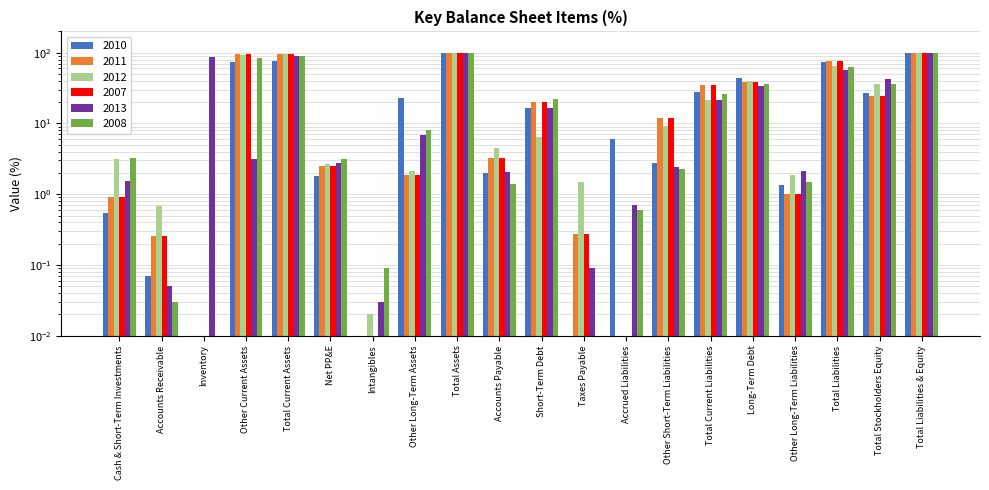

Rank the series at Other Short-Term Liabilities from lowest to highest value.

2008, 2013, 2010, 2012, 2011, 2007